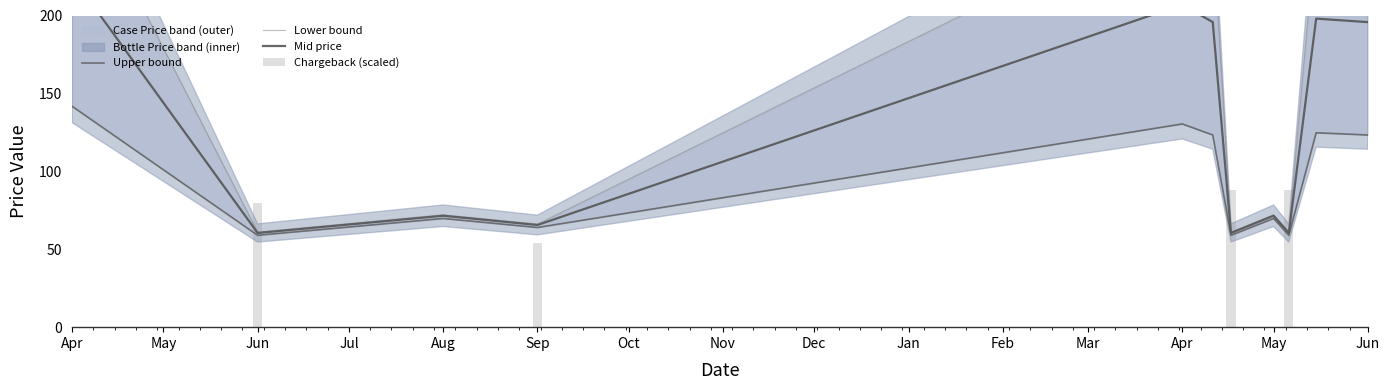

At which category does the chart reach its peak across all series?

Apr